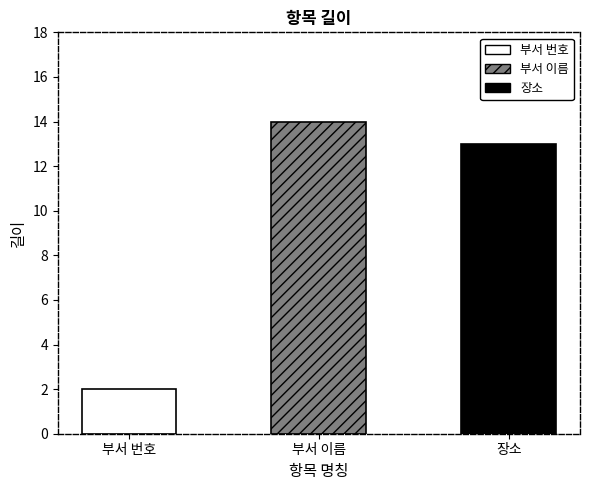

The chart shows a value of 14 at 부서 이름. True or false?

True